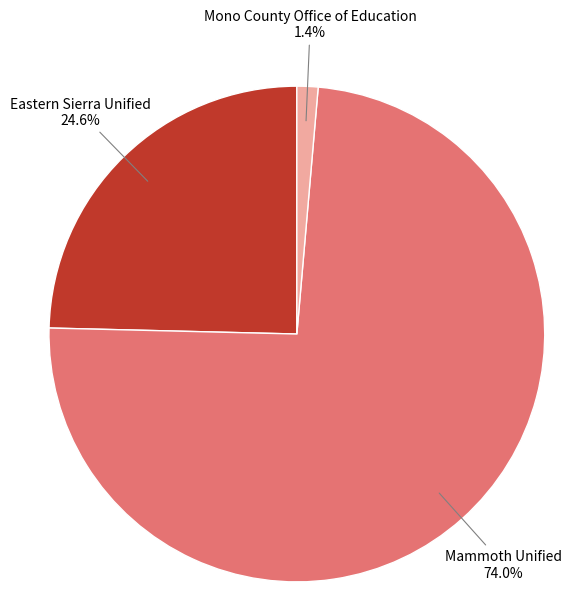

Is there any slice that represents more than half of the pie?

Yes